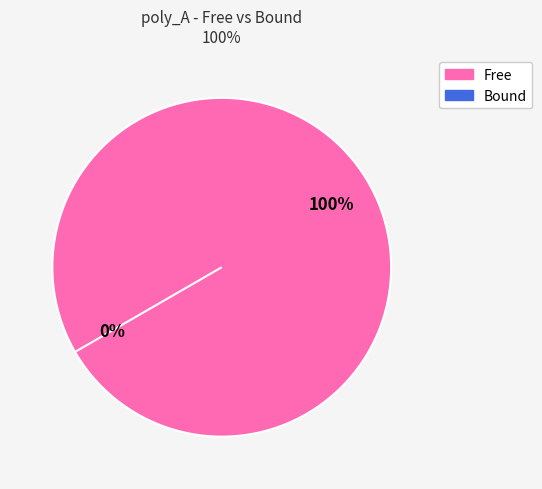

Is it true that Free is 88% of the pie?

False